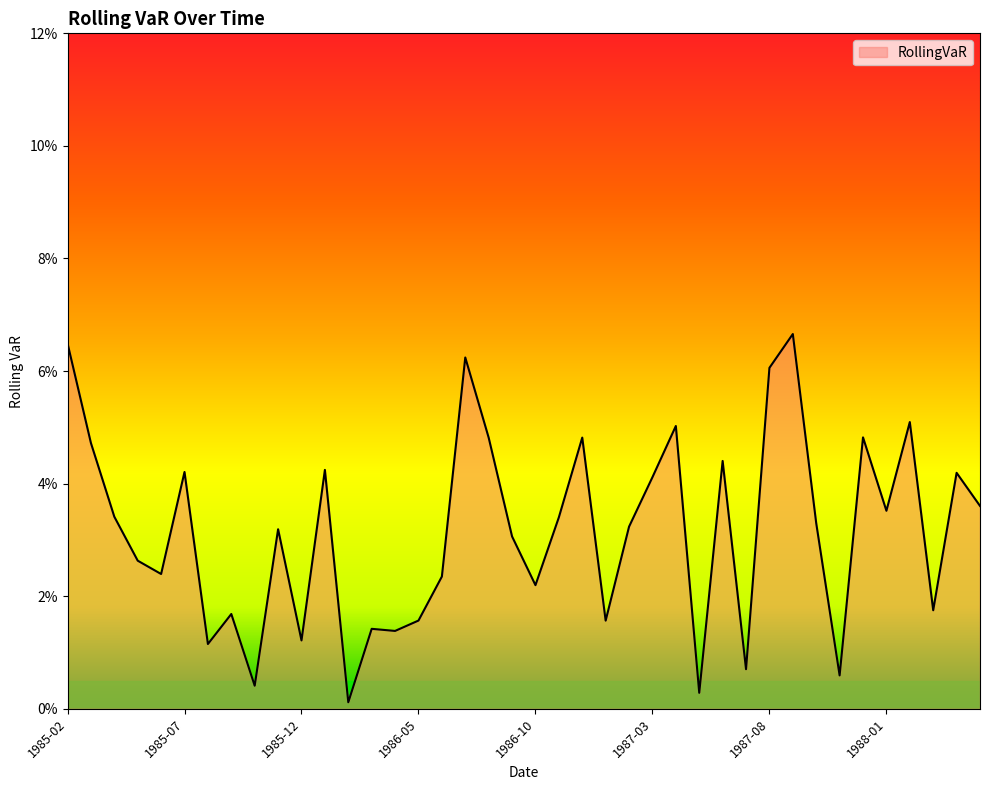

Does the chart have visible grid lines?

No